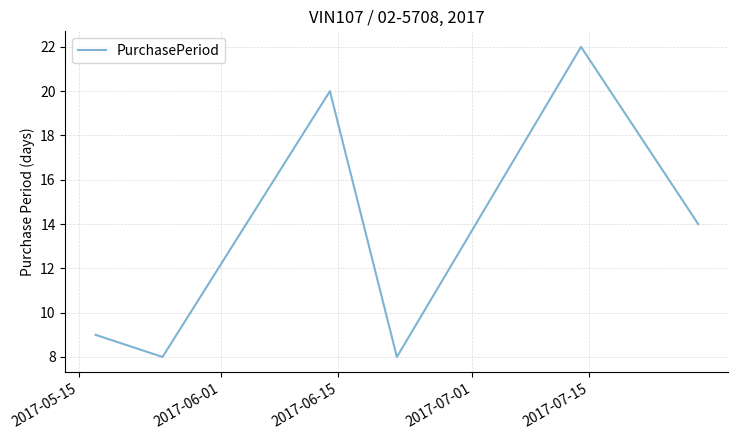

What is the sum of all values?

81